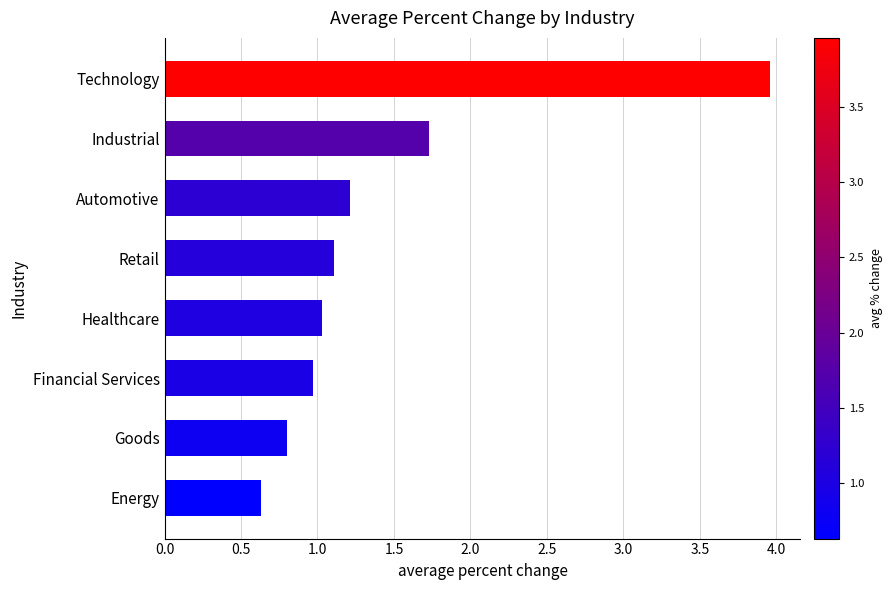

Which category has the highest value across all series?

Technology